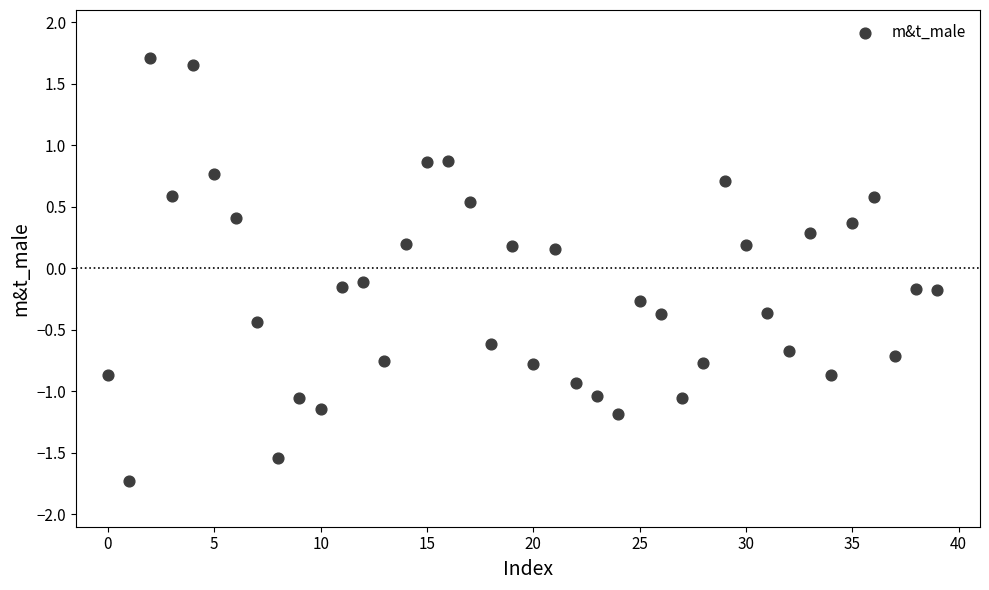

Count the number of points in this scatter plot.

40